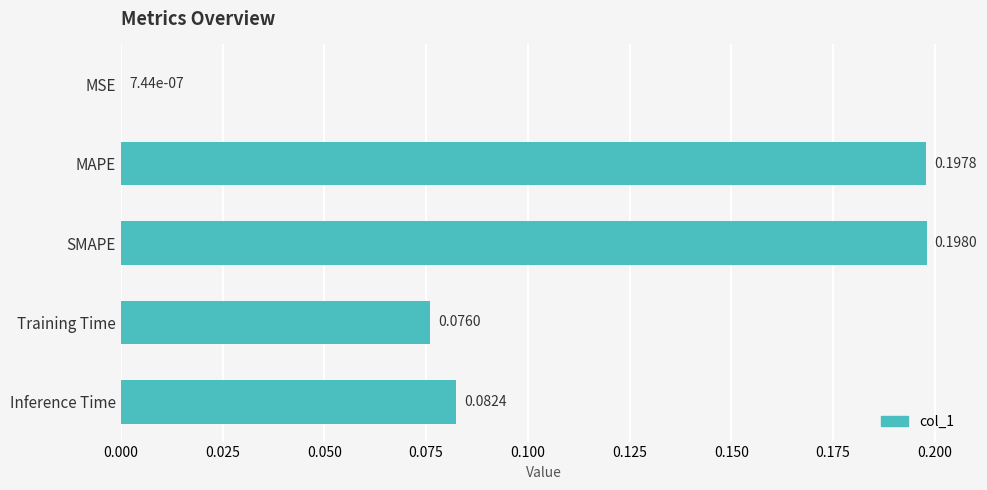

What is the sum of all values?

0.6